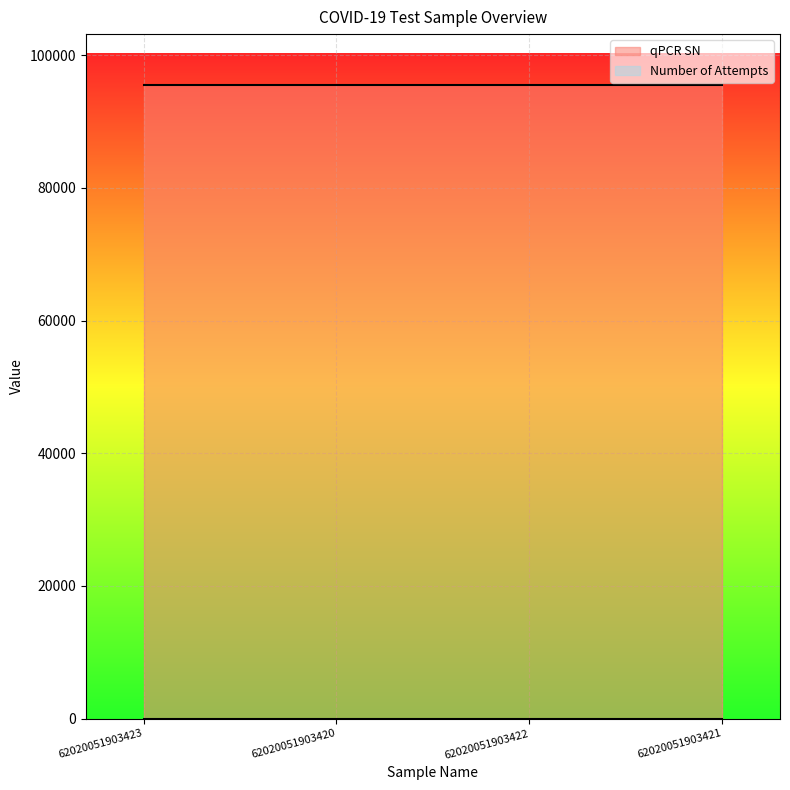

What position from the right is 62020051903420?

3